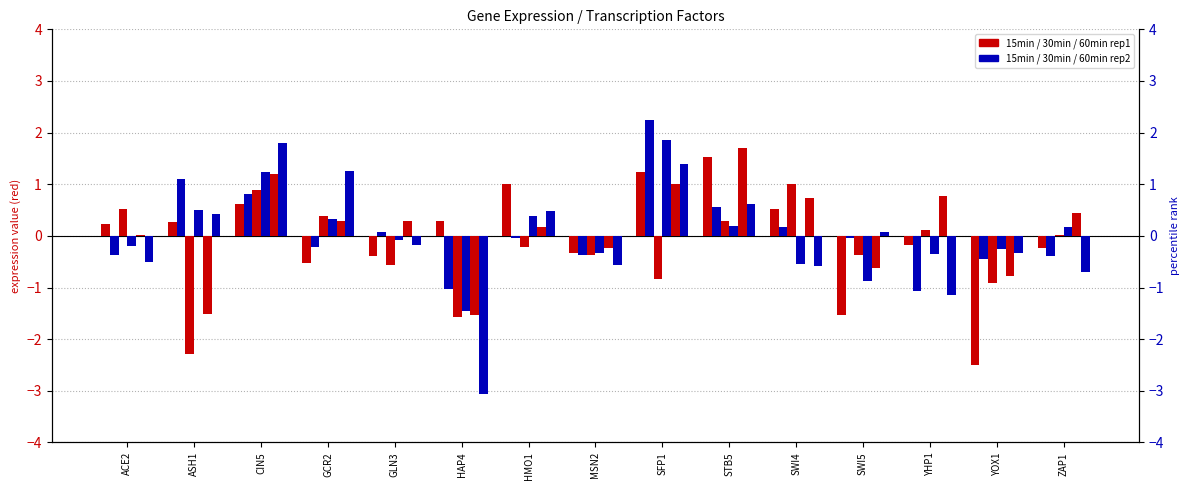

At which label does 15min_r2 first exceed 0?

ASH1